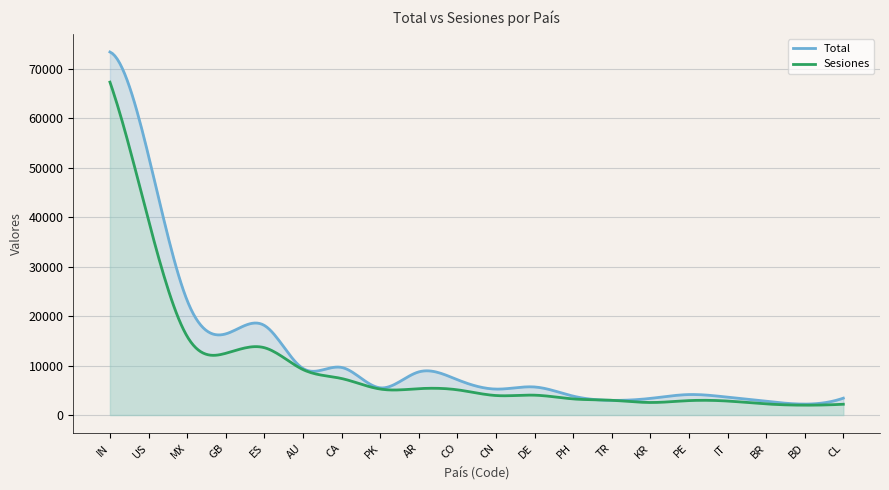

Does the chart display data point markers on the line(s)?

No